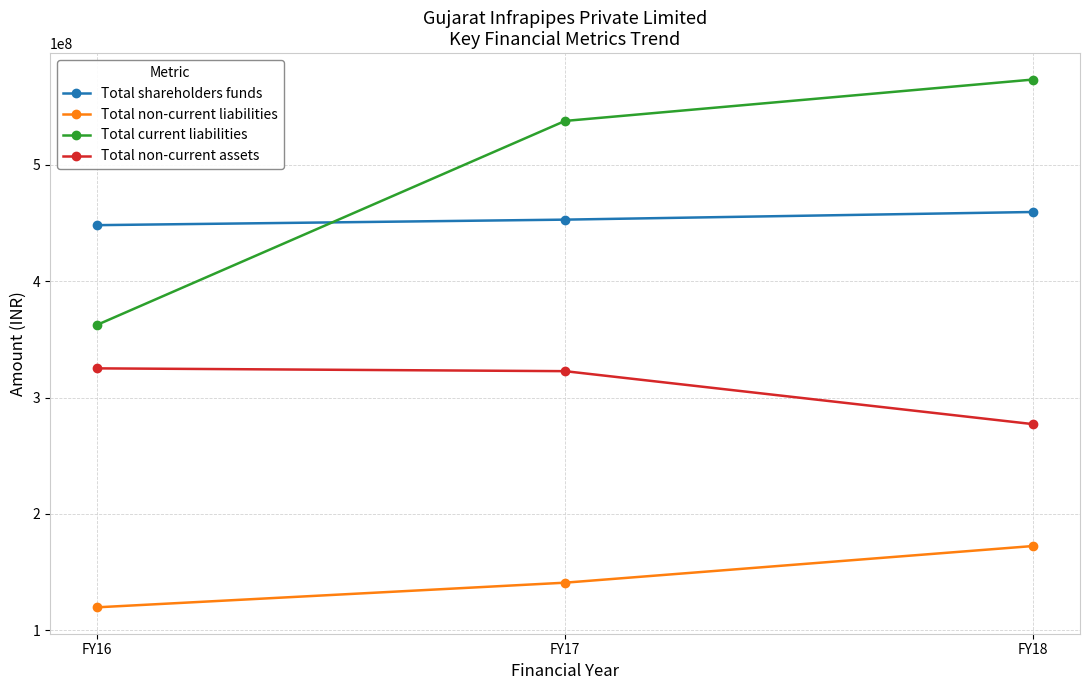

Read the Total non-current assets value at FY18, to the nearest 10.

277169520